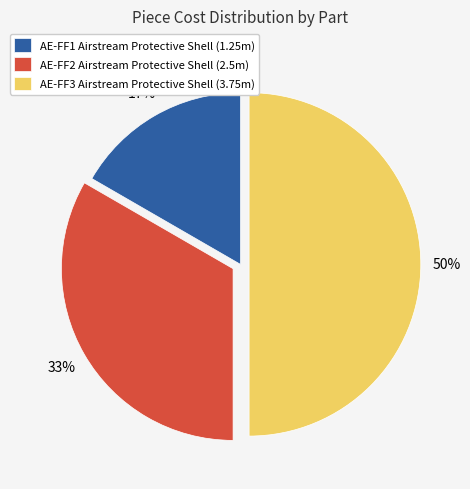

To the nearest percent, what is the difference between the largest and smallest slice percentages?

33%